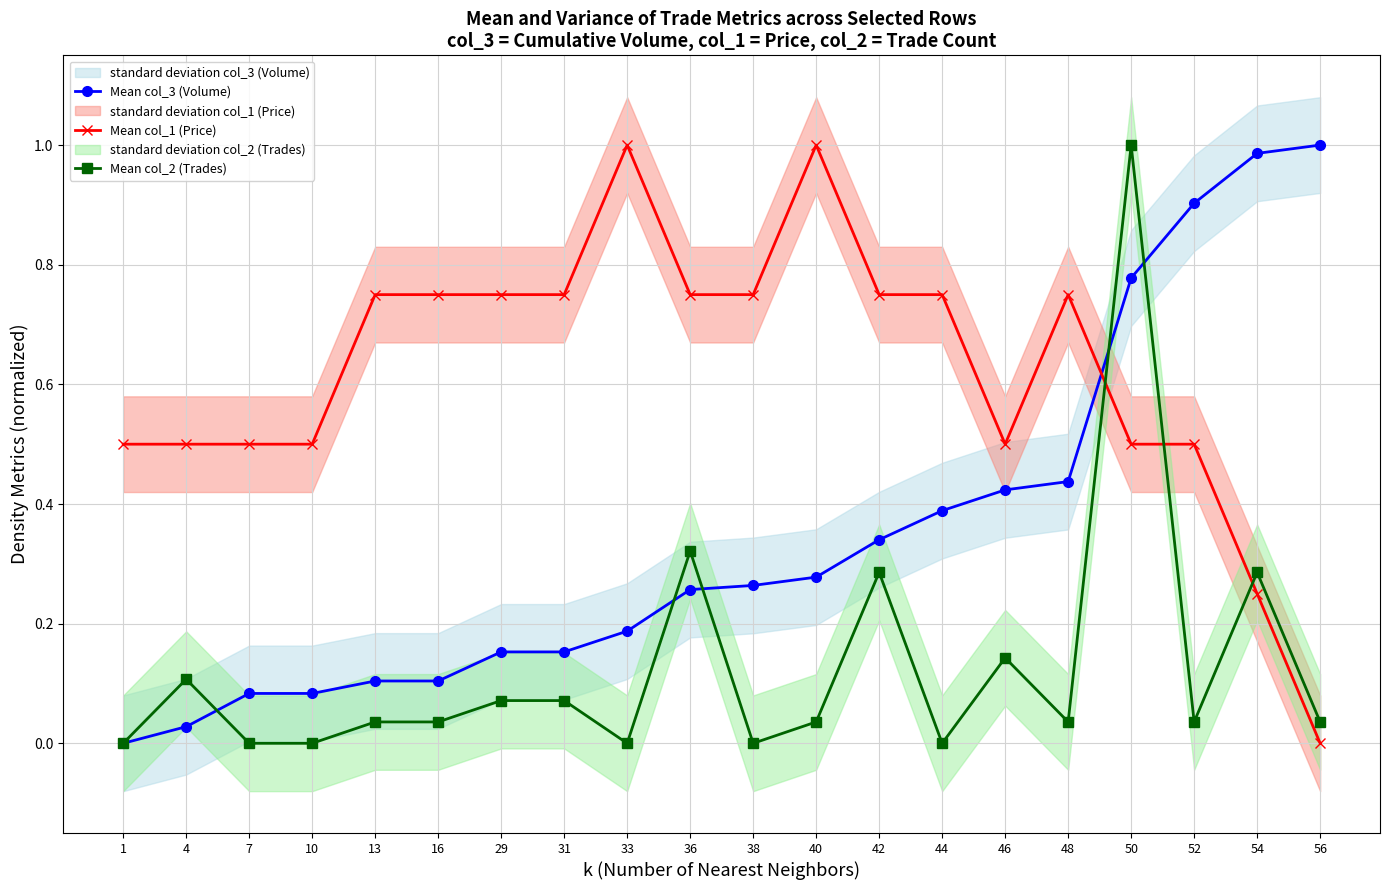

Rank the categories by Mean col_3 (Volume) value from highest to lowest.

56, 54, 52, 50, 48, 46, 44, 42, 40, 38, 36, 33, 29, 31, 13, 16, 7, 10, 4, 1